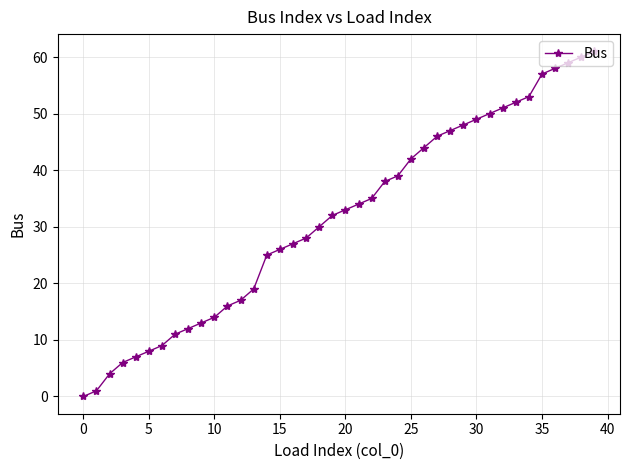

What is the average value?

32